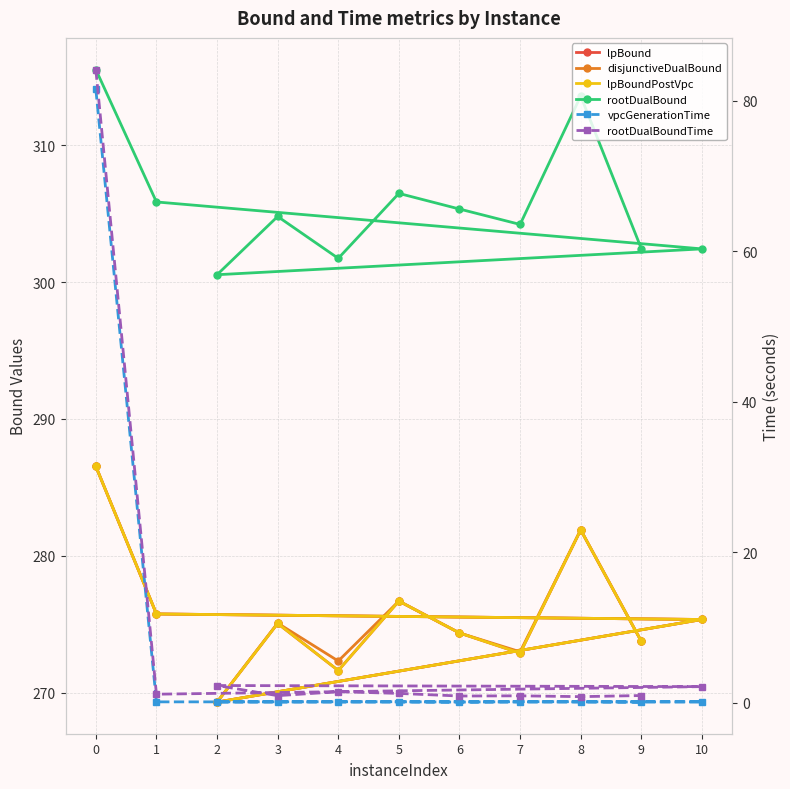

Reading left to right, list all the values displayed in this chart.

lpBound: 286.5	275.8	275.3	269.3	275.1	271.6	276.7	274.4	272.9	281.9	273.8
disjunctiveDualBound: 286.5	275.8	275.3	269.3	275.1	272.3	276.7	274.4	273.0	281.9	273.8
lpBoundPostVpc: 286.5	275.8	275.3	269.3	275.1	271.6	276.7	274.4	272.9	281.9	273.8
rootDualBound: 315.5	305.8	302.4	300.5	304.8	301.7	306.5	305.3	304.2	313.6	302.4
vpcGenerationTime: 81.5	0.1	0.1	0.1	0.1	0.1	0.1	0.1	0.2	0.1	0.1
rootDualBoundTime: 84.1	1.1	2.2	2.3	1.0	1.5	1.3	0.9	0.9	0.8	1.0